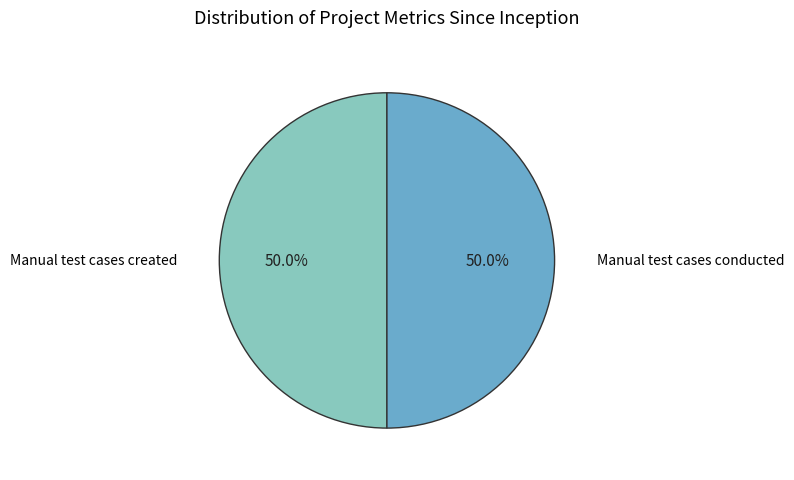

Is the sum of Manual test cases created and Manual test cases conducted greater than half?

Yes